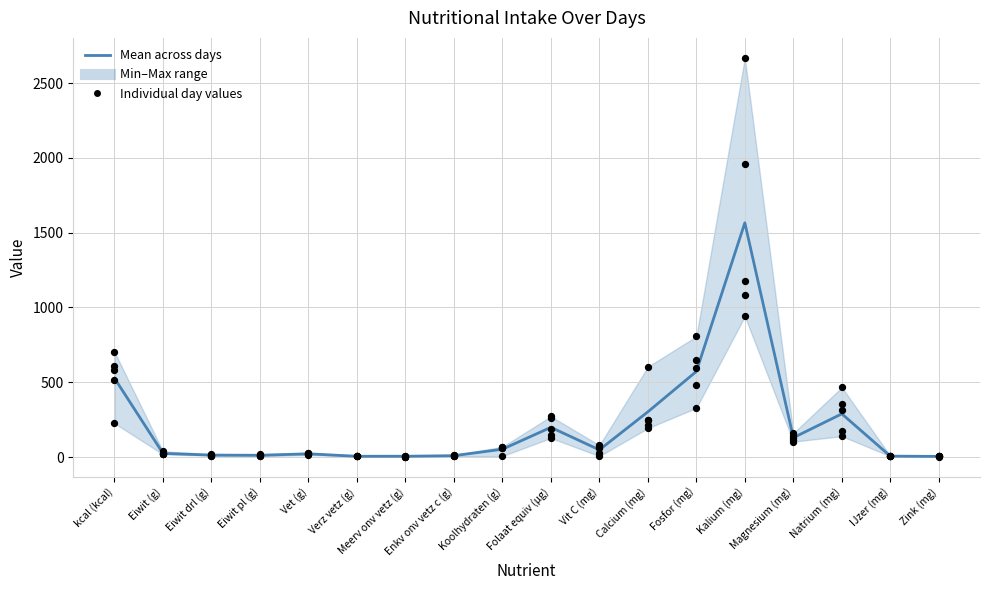

At which category is the sum across all series the highest?

Kalium (mg)